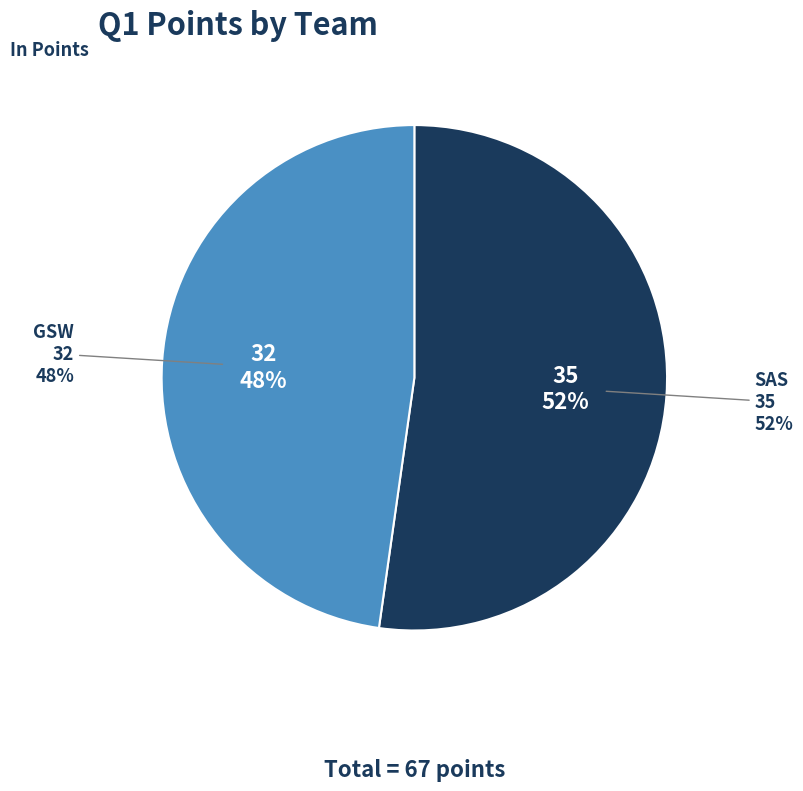

How many segments does this pie chart have?

2